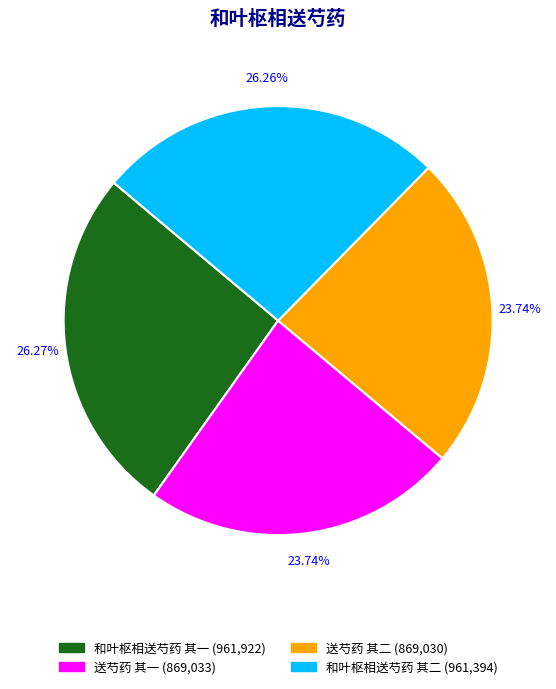

How many slices are in this pie chart?

4